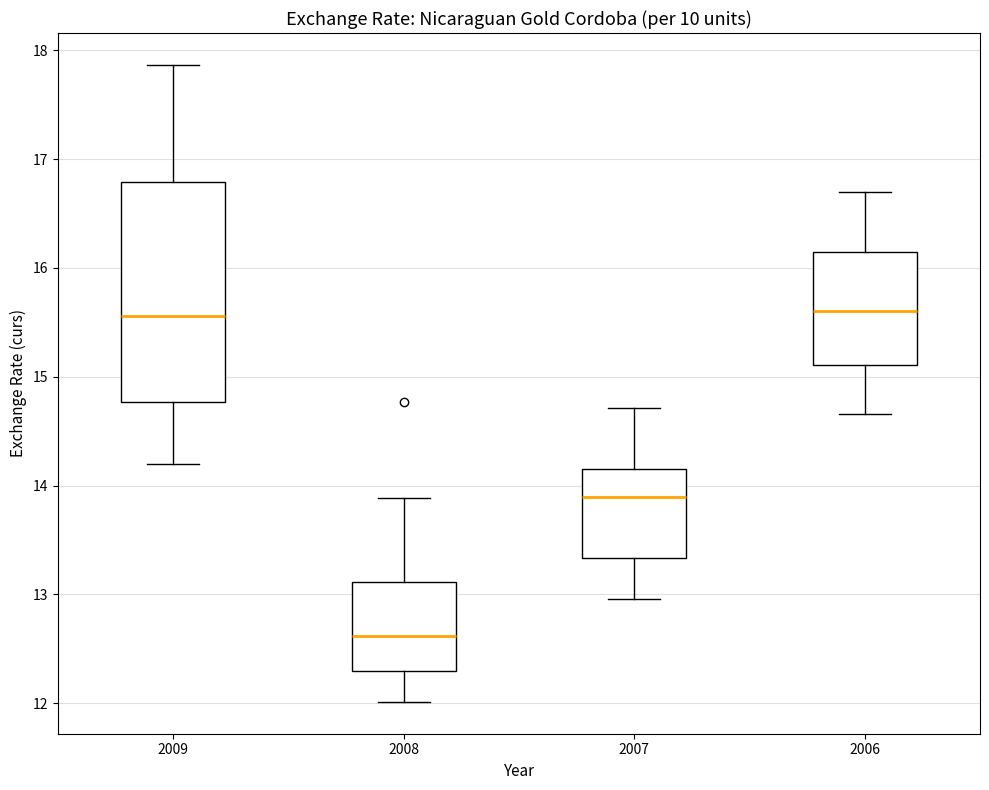

Which box is the tallest, from its lower edge to its upper edge?

2009